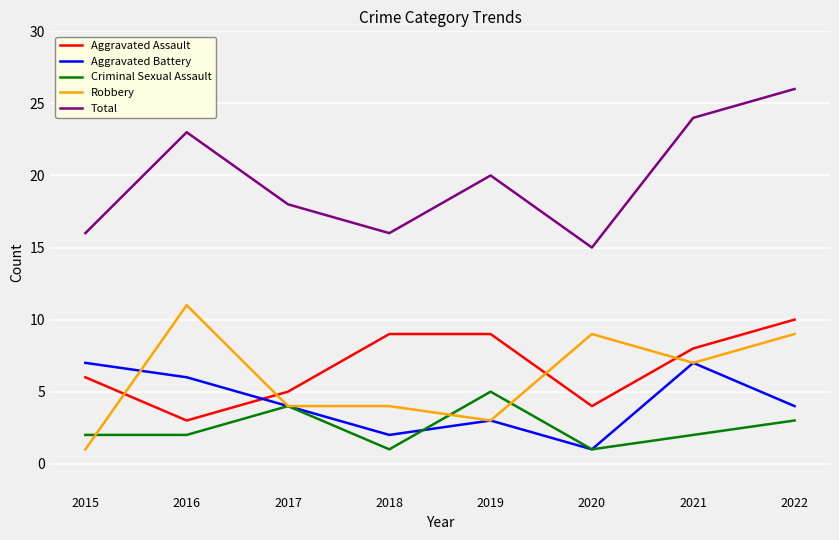

Which category has the highest value in the Total series?

2022